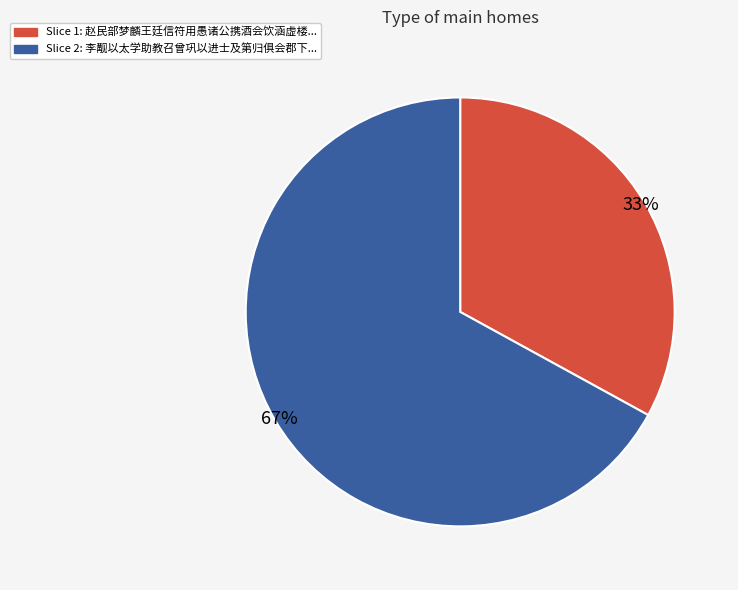

To the nearest percent, what is the average slice percentage?

50%